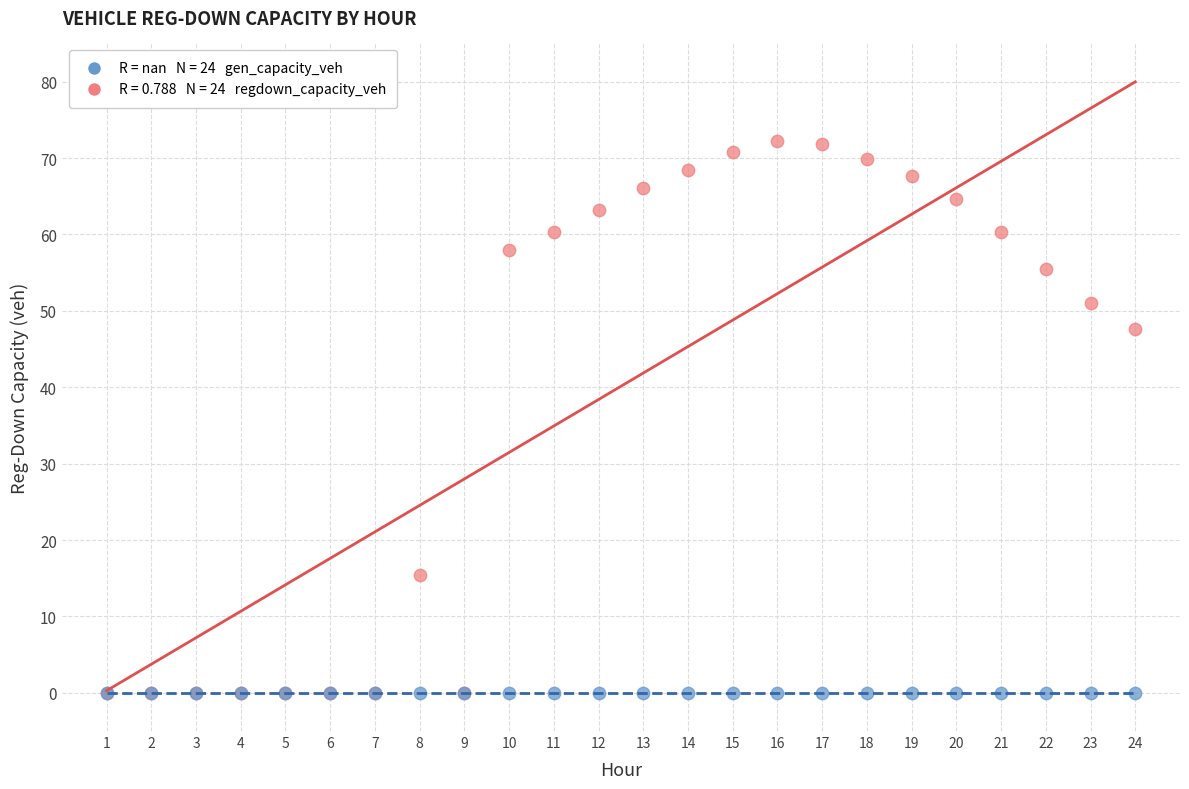

Across all series, what Y value is closest to 36?

47.6